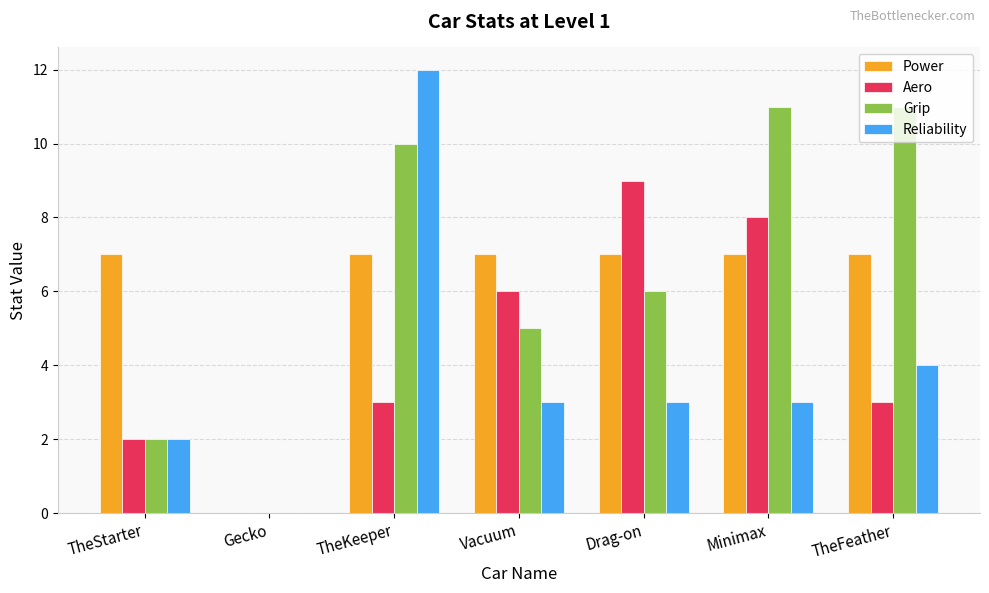

What are all the series names shown in the legend?

Power, Aero, Grip, Reliability